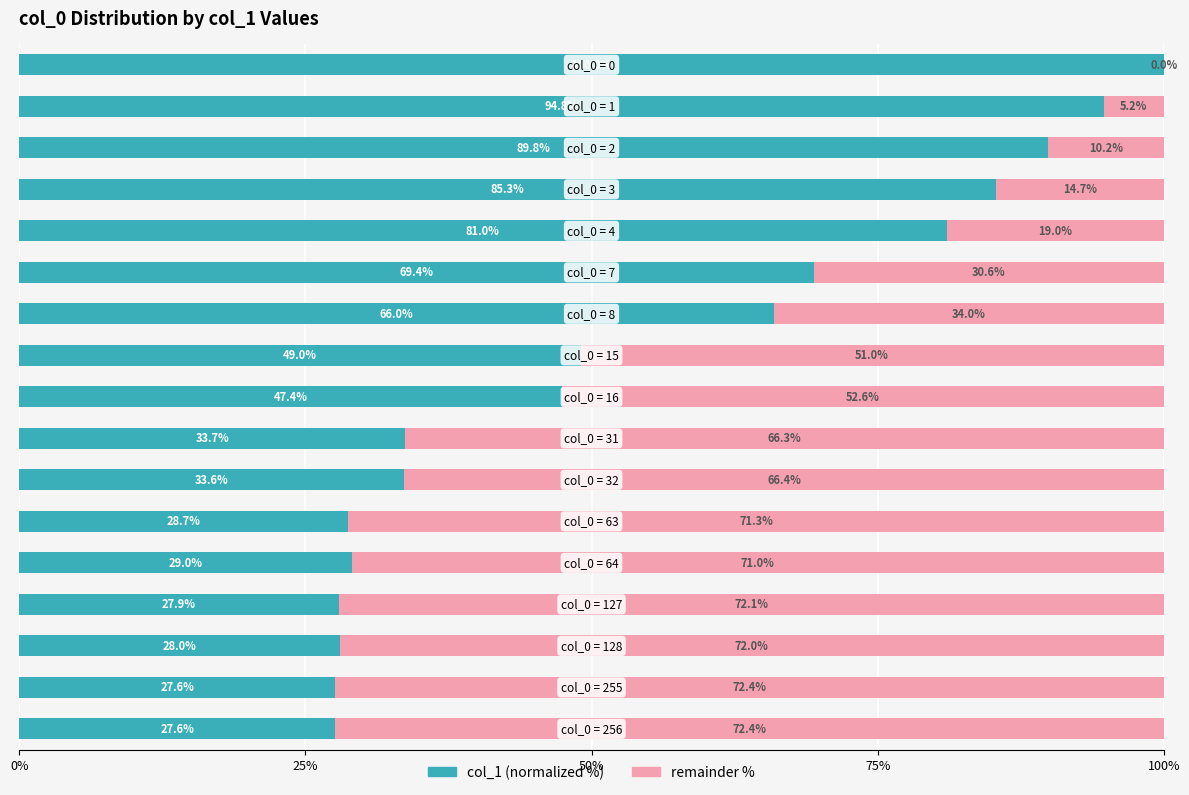

What is the maximum value for col_1 (normalized %)?

100.0